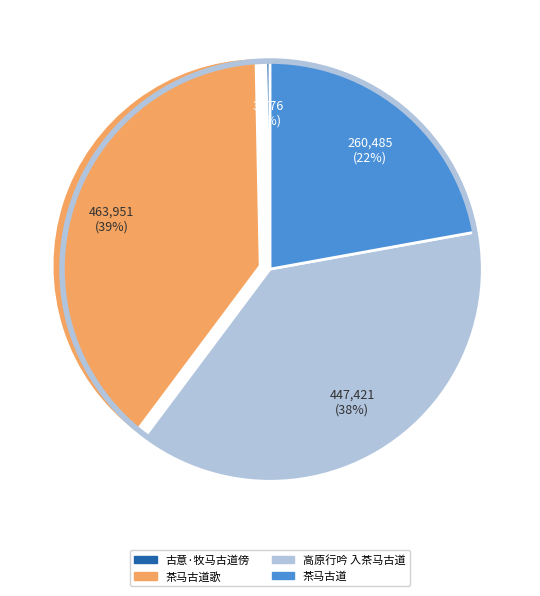

Which category has the smallest portion of the pie?

古意·牧马古道傍